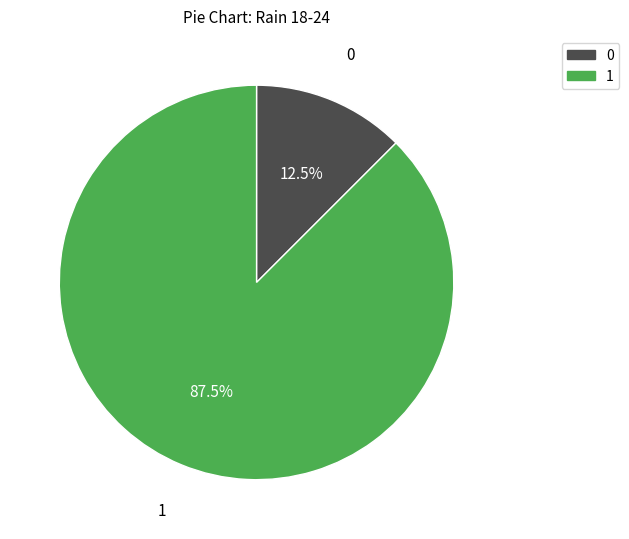

Is there any slice that represents more than half of the pie?

Yes